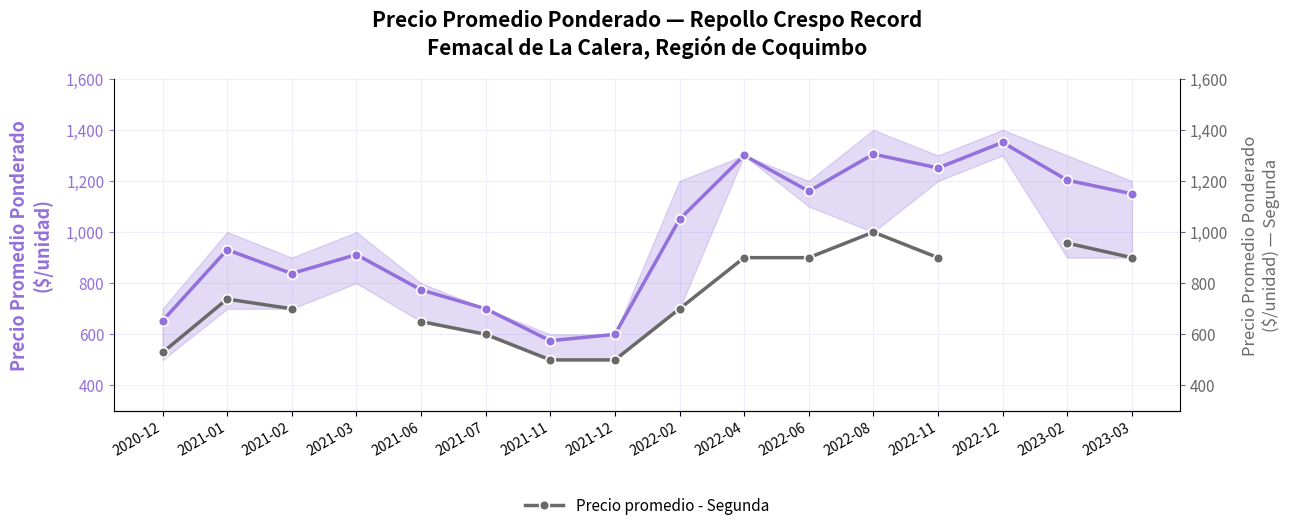

The value of Precio promedio - Primera at 2021-01 is 931.0. True or false?

True